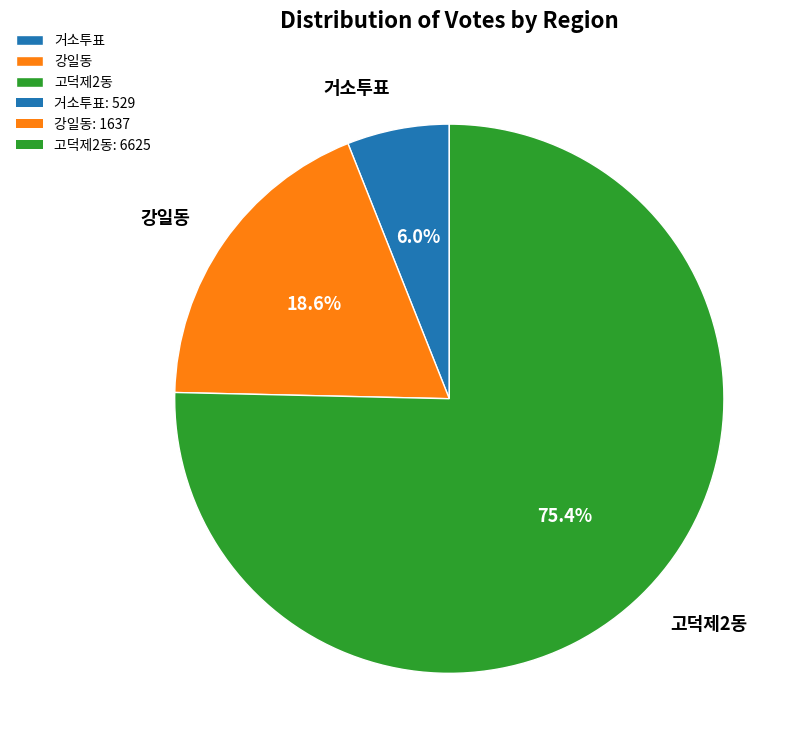

Is the sum of 거소투표 and 강일동 greater than half?

No